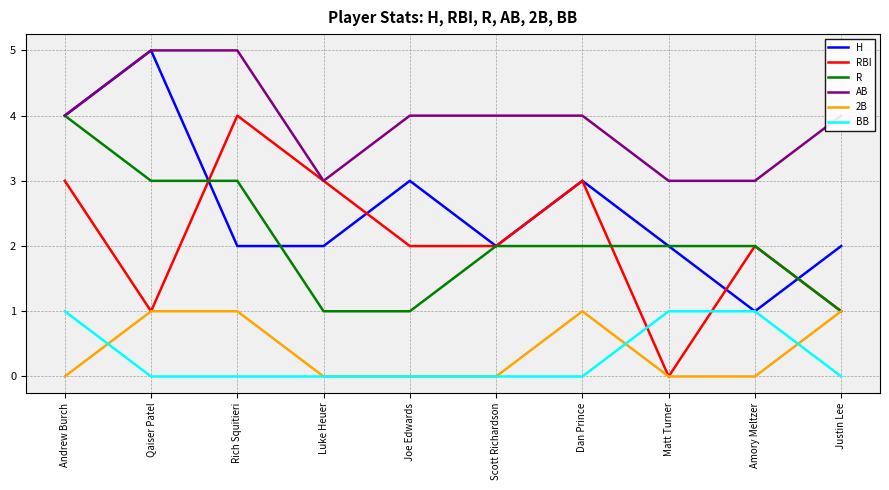

True or false: R and BB intersect in this chart.

False